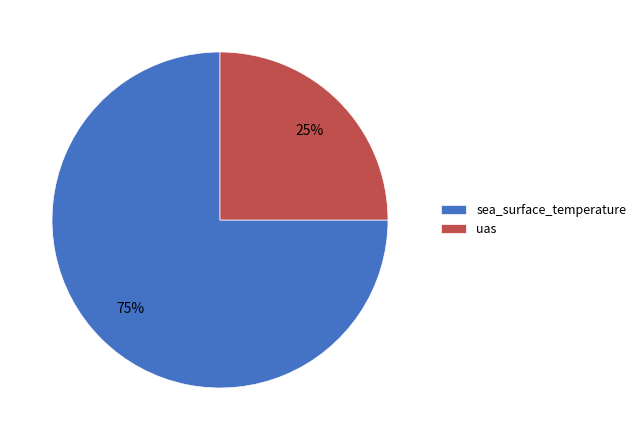

Does uas account for over 50% of the chart?

No